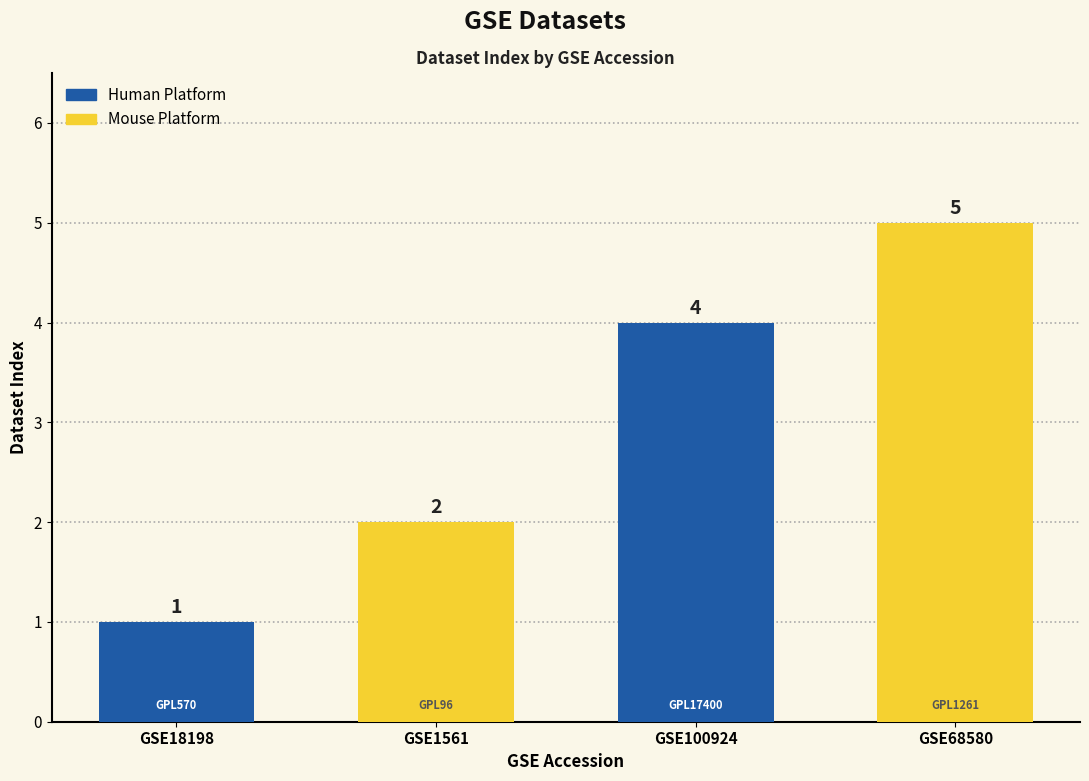

Approximately how many times larger is the value at GSE1561 compared to GSE18198?

2.0